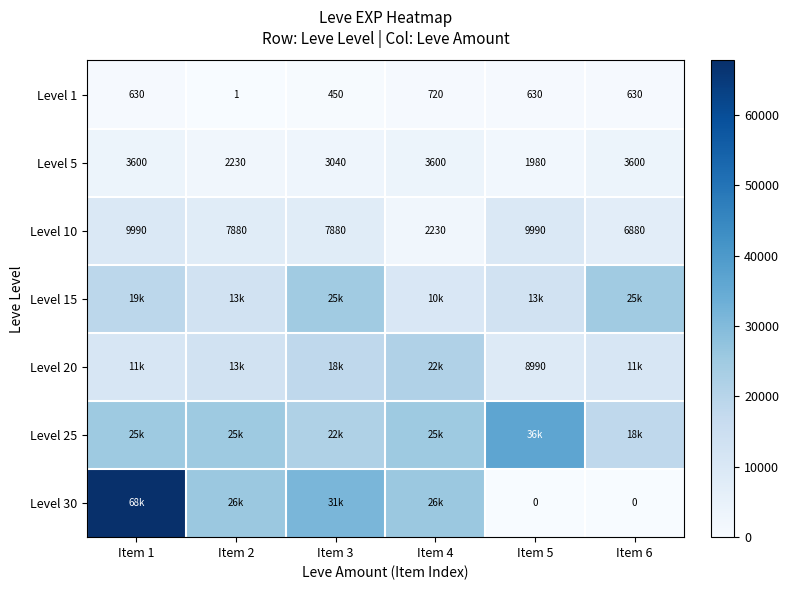

Is the value of Level 20 at Item 5 greater than the value of Level 5 at Item 5?

Yes